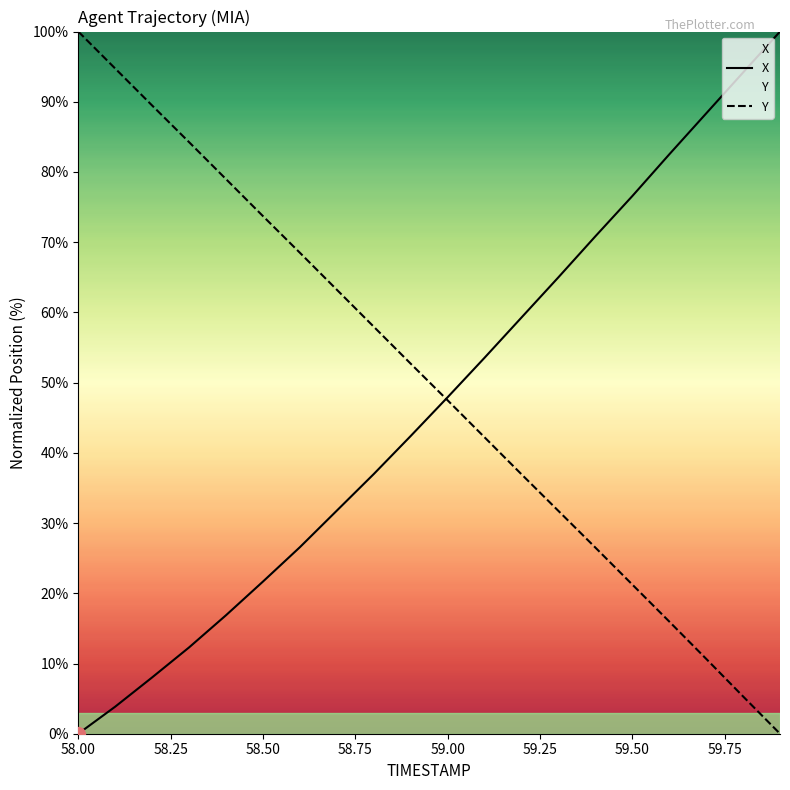

What is the spread (max minus min) of values at 59.00?

0.4